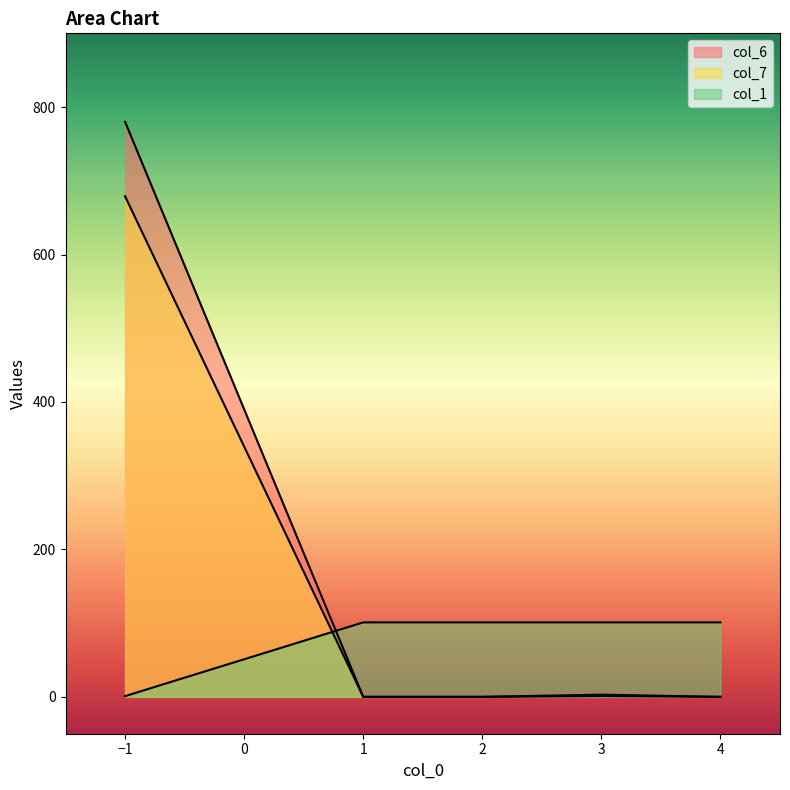

Reading left to right, what are all the values shown in this chart?

col_6: -1=780	1=0	2=0	3=1	4=0
col_7: -1=679	1=0	2=0	3=3	4=0
col_1: -1=1	1=101	2=101	3=101	4=101